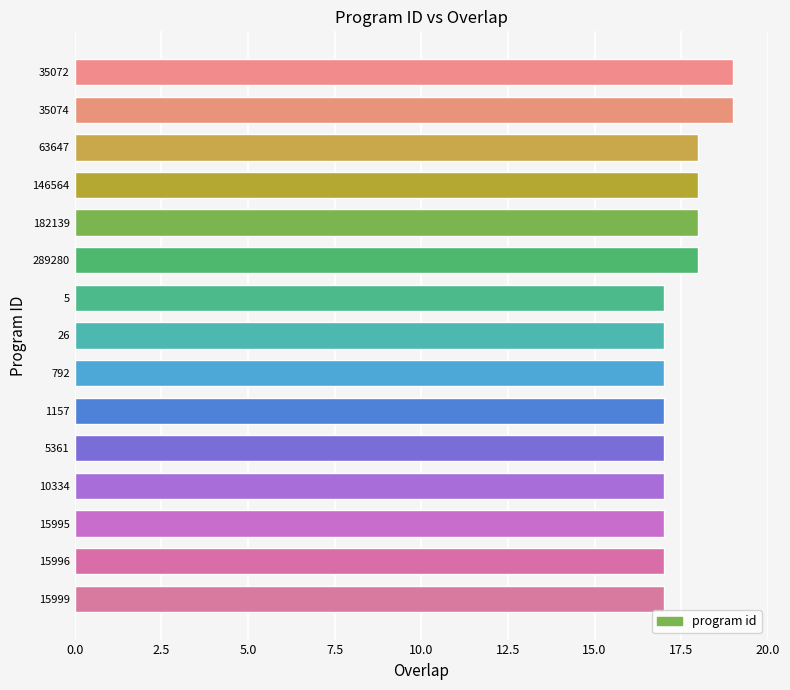

Reading top to bottom, list all the values displayed in this chart.

35072=19	35074=19	63647=18	146564=18	182139=18	289280=18	5=17	26=17	792=17	1157=17	5361=17	10334=17	15995=17	15996=17	15999=17